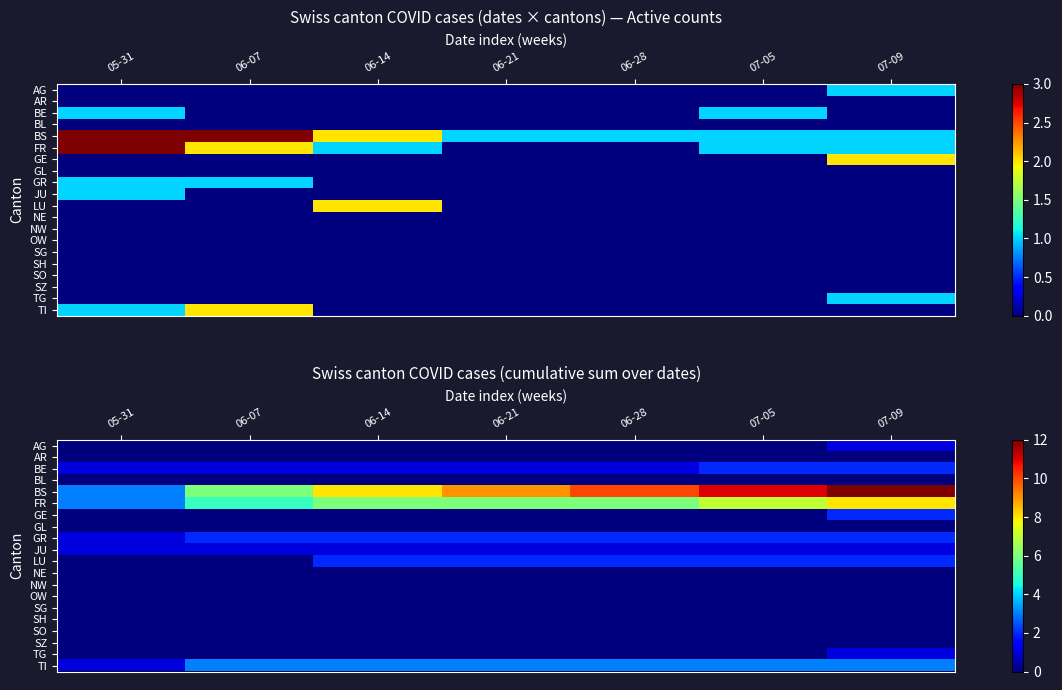

How many series are shown in this chart?

20